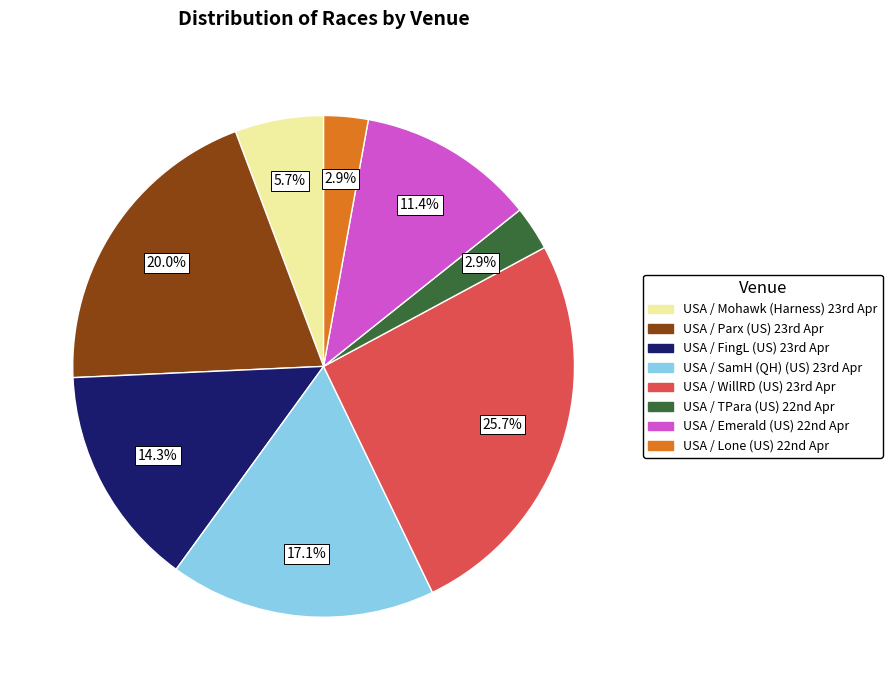

Which category has the biggest portion of the pie?

USA / WillRD (US) 23rd Apr